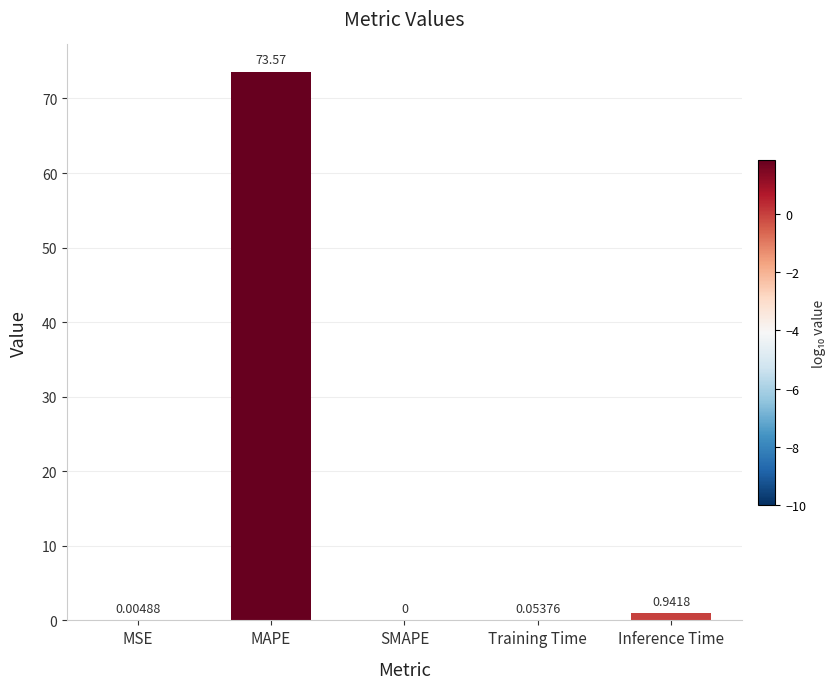

Which category has the highest value across all series?

MAPE